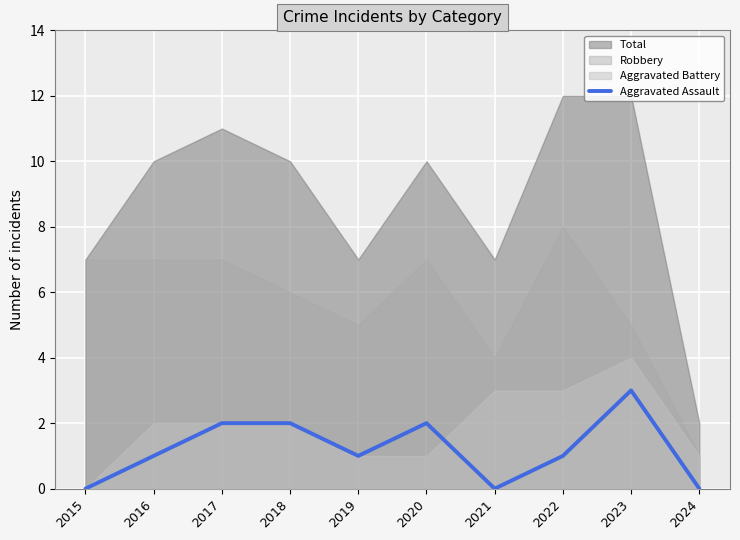

The value of Aggravated Assault at 2023 is 3. True or false?

True